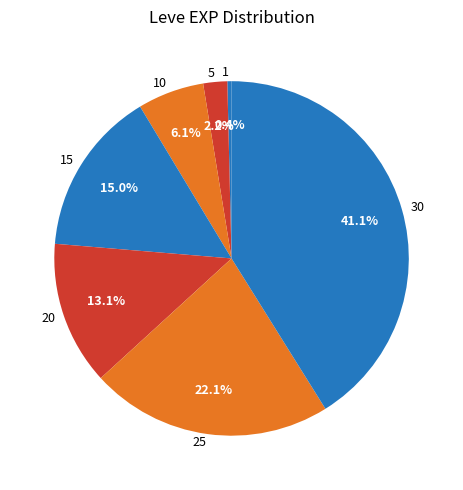

What percentage do 25 and 15 together represent?

37.1%